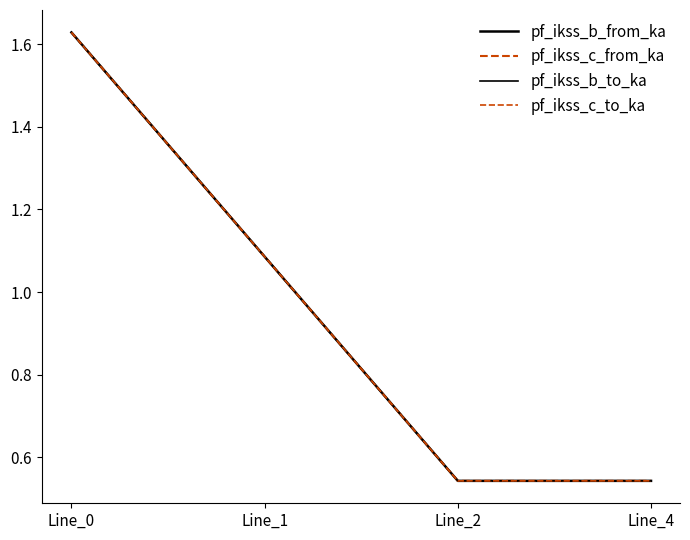

True or false: pf_ikss_c_to_ka and pf_ikss_c_from_ka cross at least once.

False